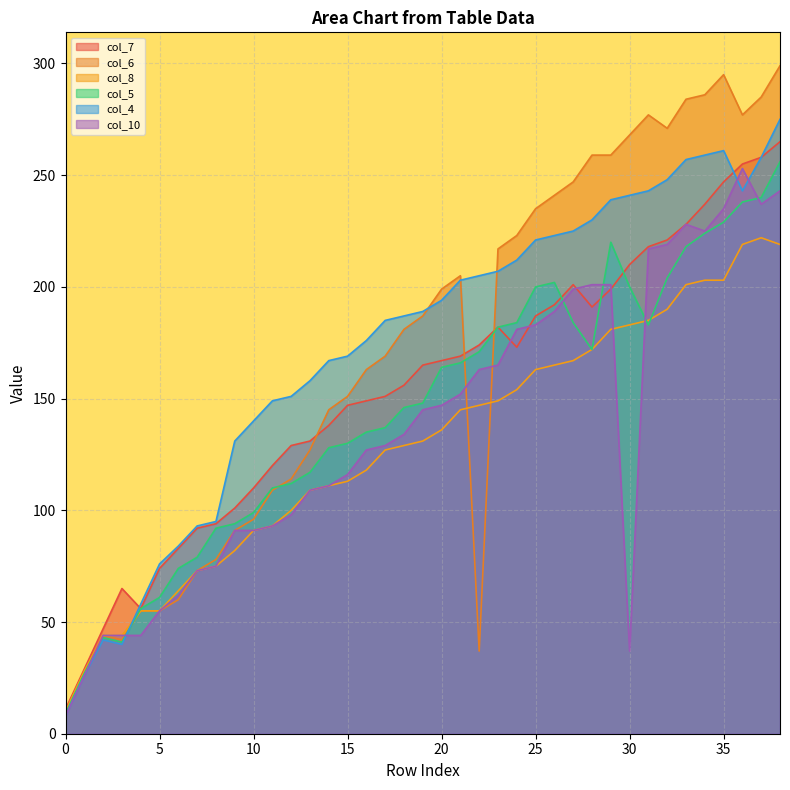

What are all the series names shown in the legend?

col_7, col_6, col_8, col_5, col_4, col_10